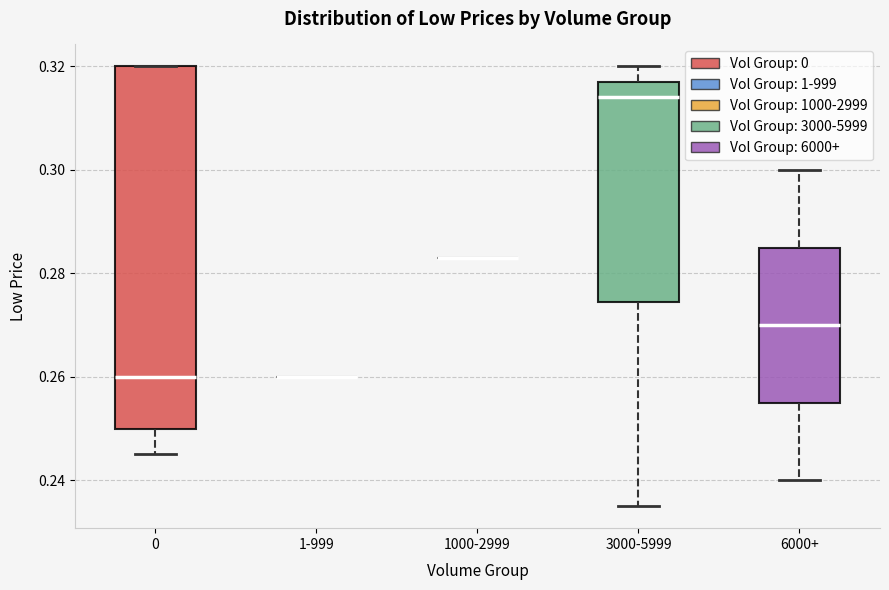

Where is the upper edge of the box for 6000+ on the y-axis? The values are not printed on the chart, so give them approximately, as read against the axis.

0.286